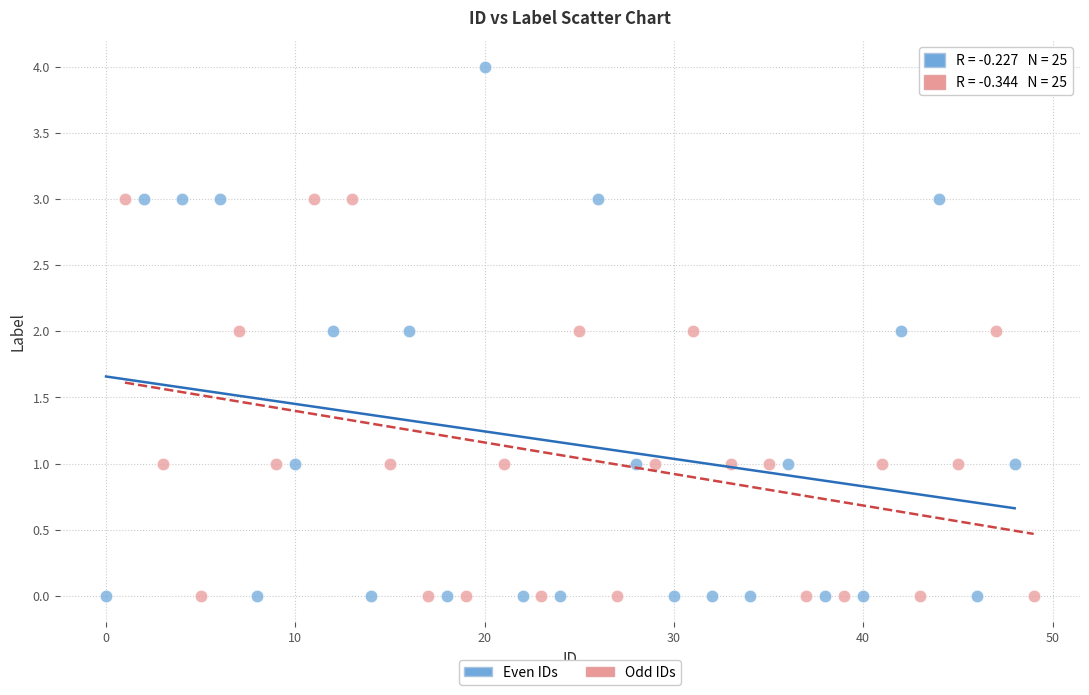

Which series reaches the maximum Y coordinate?

Even IDs